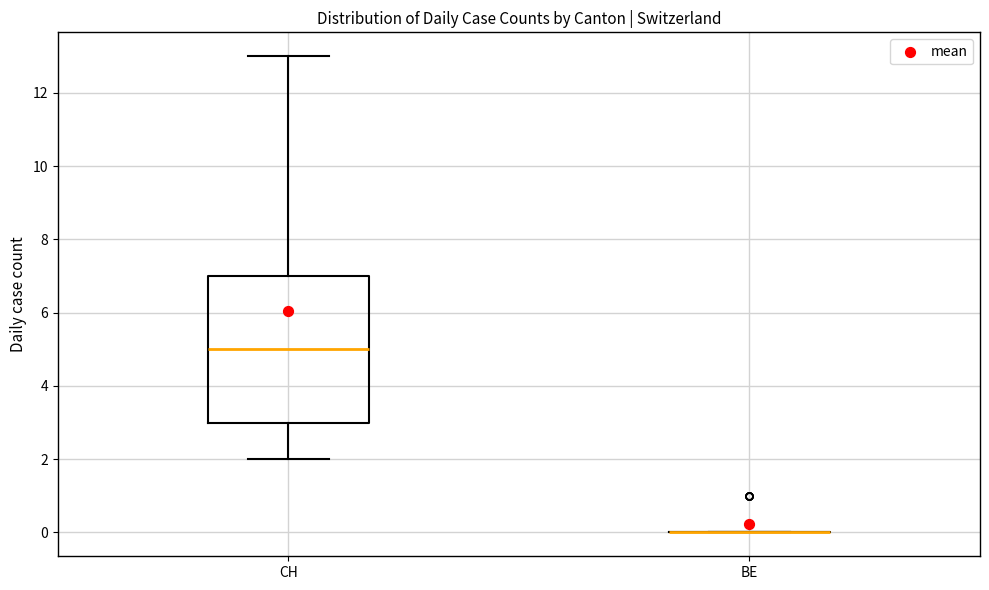

Reading left to right, read every box against the y-axis: the position of its median line, the range the box covers, and the ends of its whiskers. The values are not printed on the chart, so give them approximately, as read against the axis.

CH: median 5, box 3 to 7, whiskers 2 to 13
BE: box collapsed to a line at 0, whiskers 0 to 0